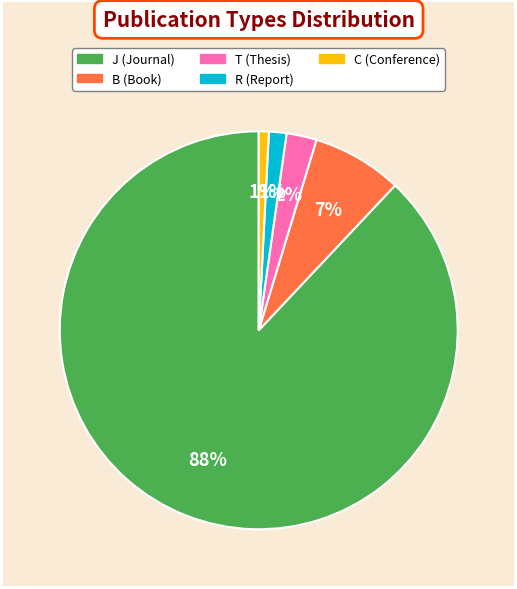

Which slice represents more than half of the pie?

J